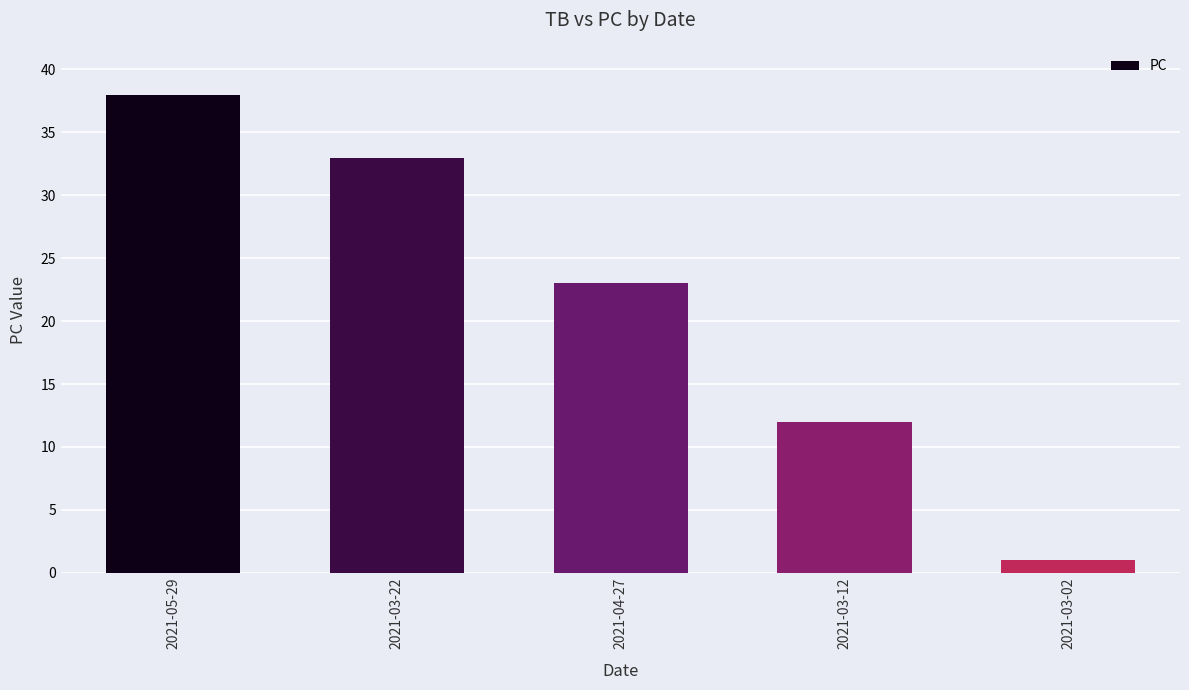

Approximately how many times larger is the value at 2021-03-22 compared to 2021-05-29?

0.9